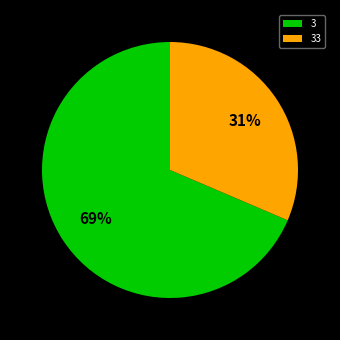

Does 33 represent more than half of the total?

No